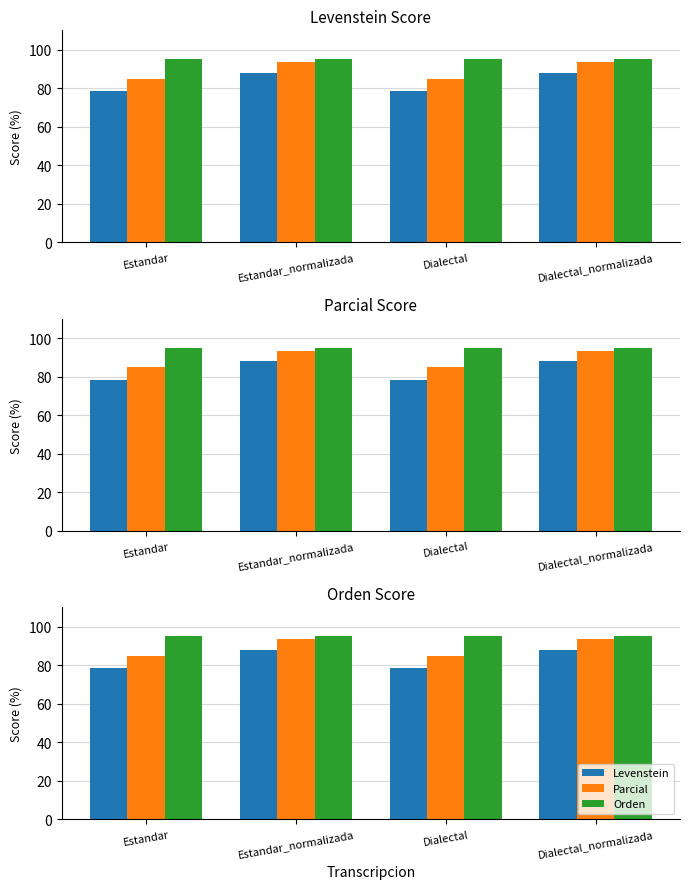

What position from the right is Estandar_normalizada?

3